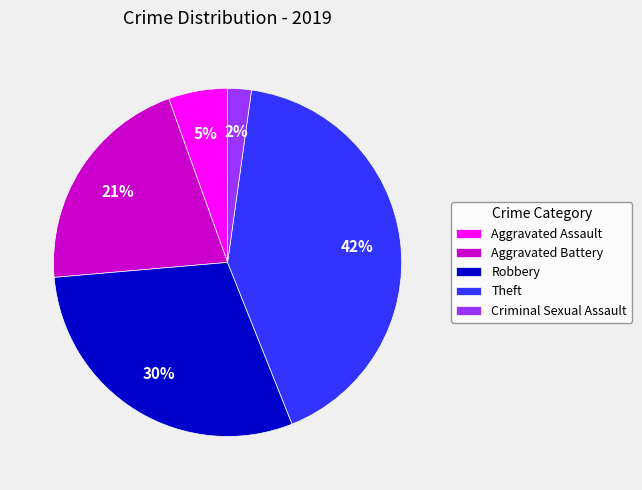

Which has a higher value, Criminal Sexual Assault or Theft?

Theft